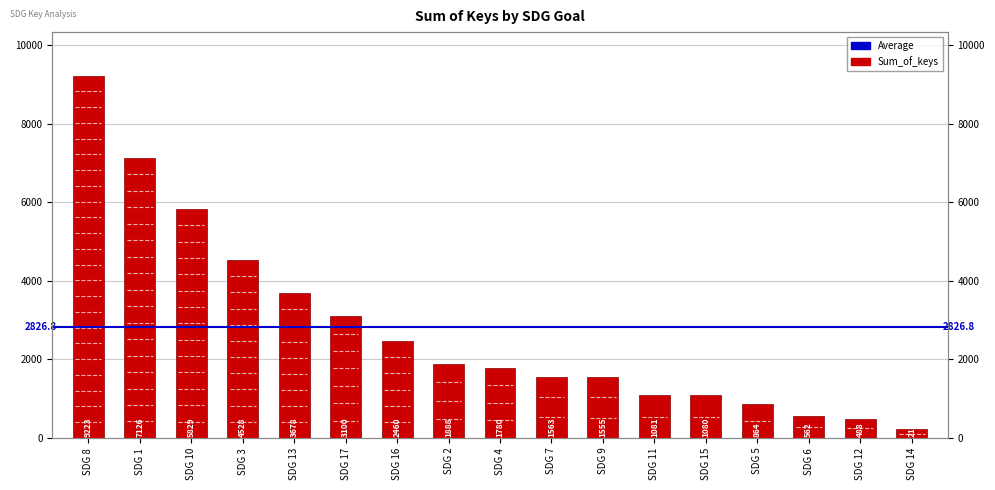

The chart shows a value of 9223 at SDG 8. True or false?

True